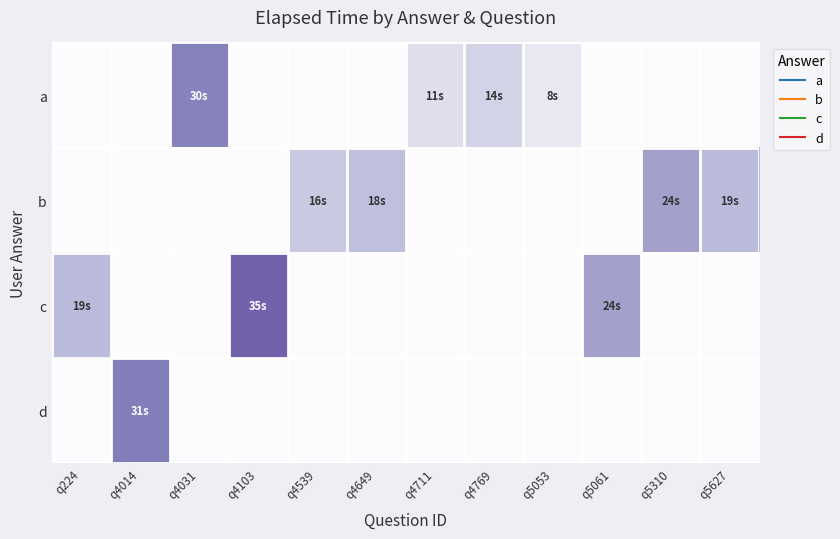

Which series changed the most between q4014 and q4769?

d